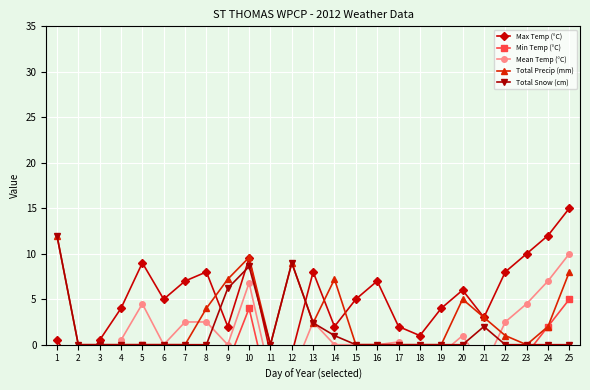

Where is the first local minimum for Total Precip (mm)?

11